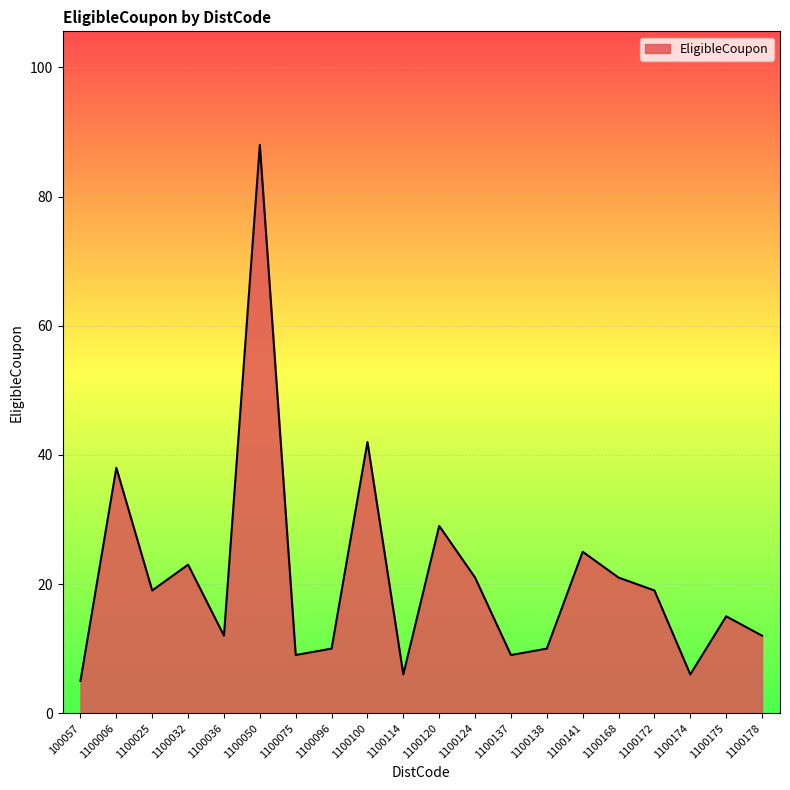

Which has a higher value, 1100036 or 1100174?

1100036